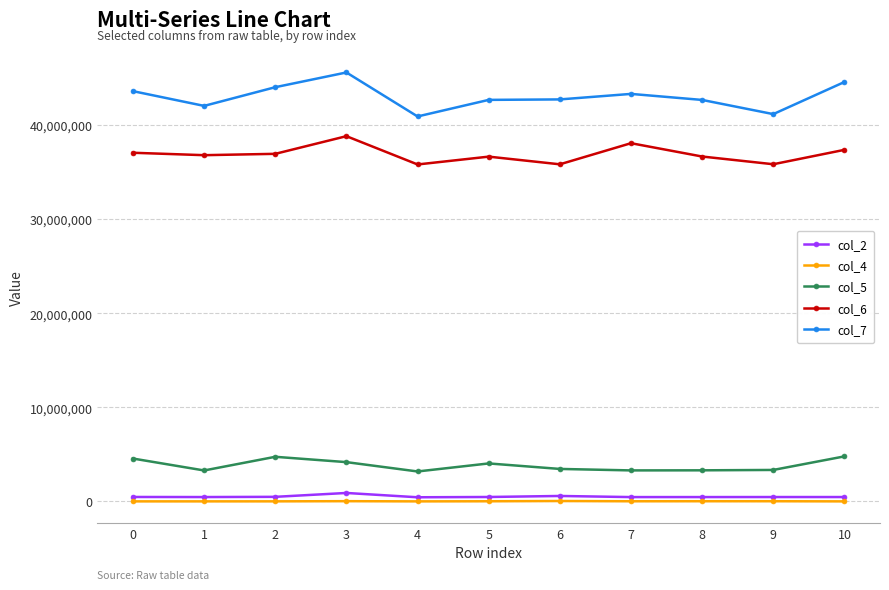

What is the difference between the second highest and minimum values in the col_7 series?

3662625